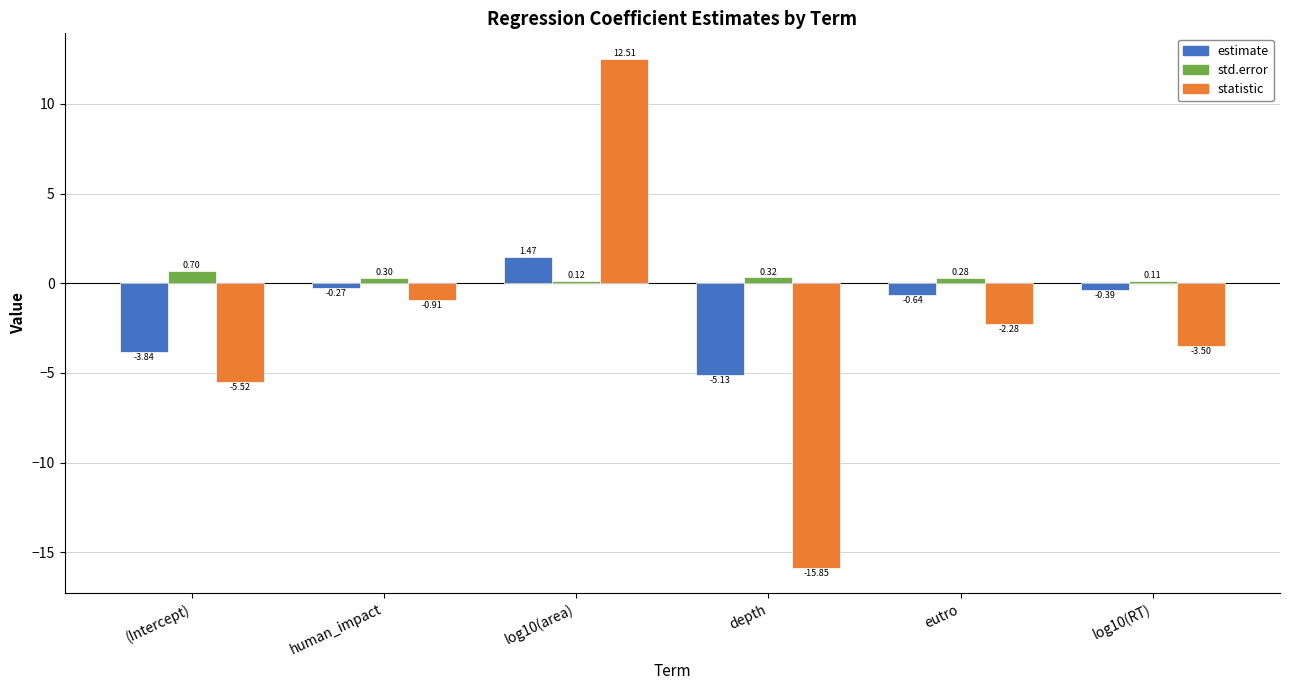

Which category has the lowest value in the estimate series?

depth